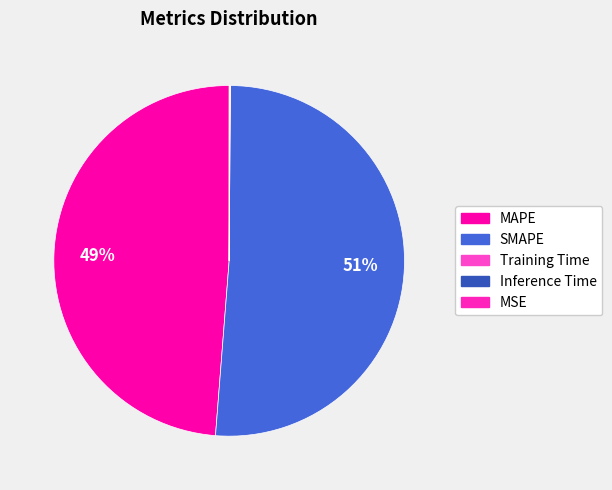

How many segments does this pie chart have?

5